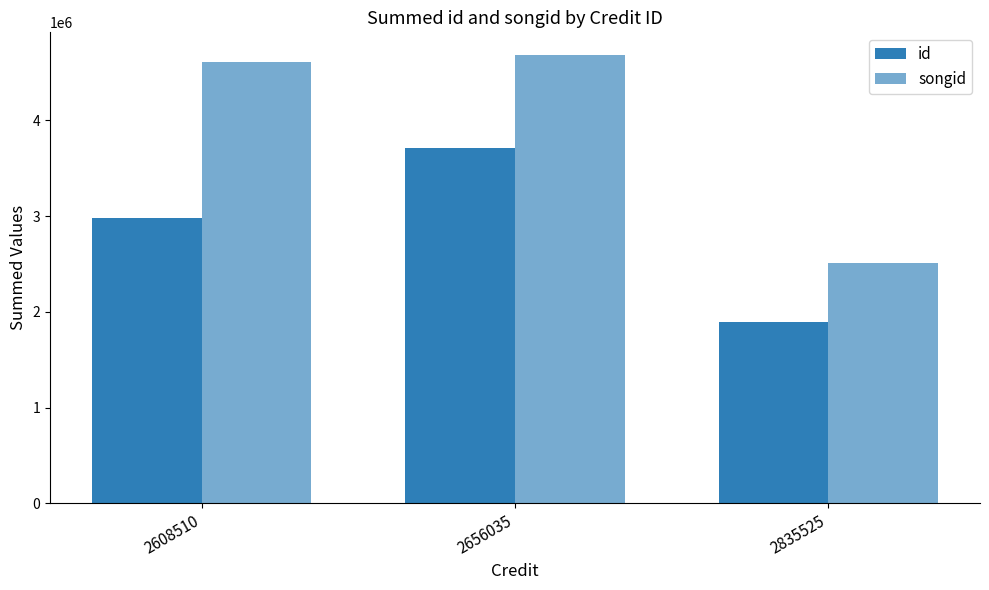

The id series shows 755167 at 2608510. True or false?

False